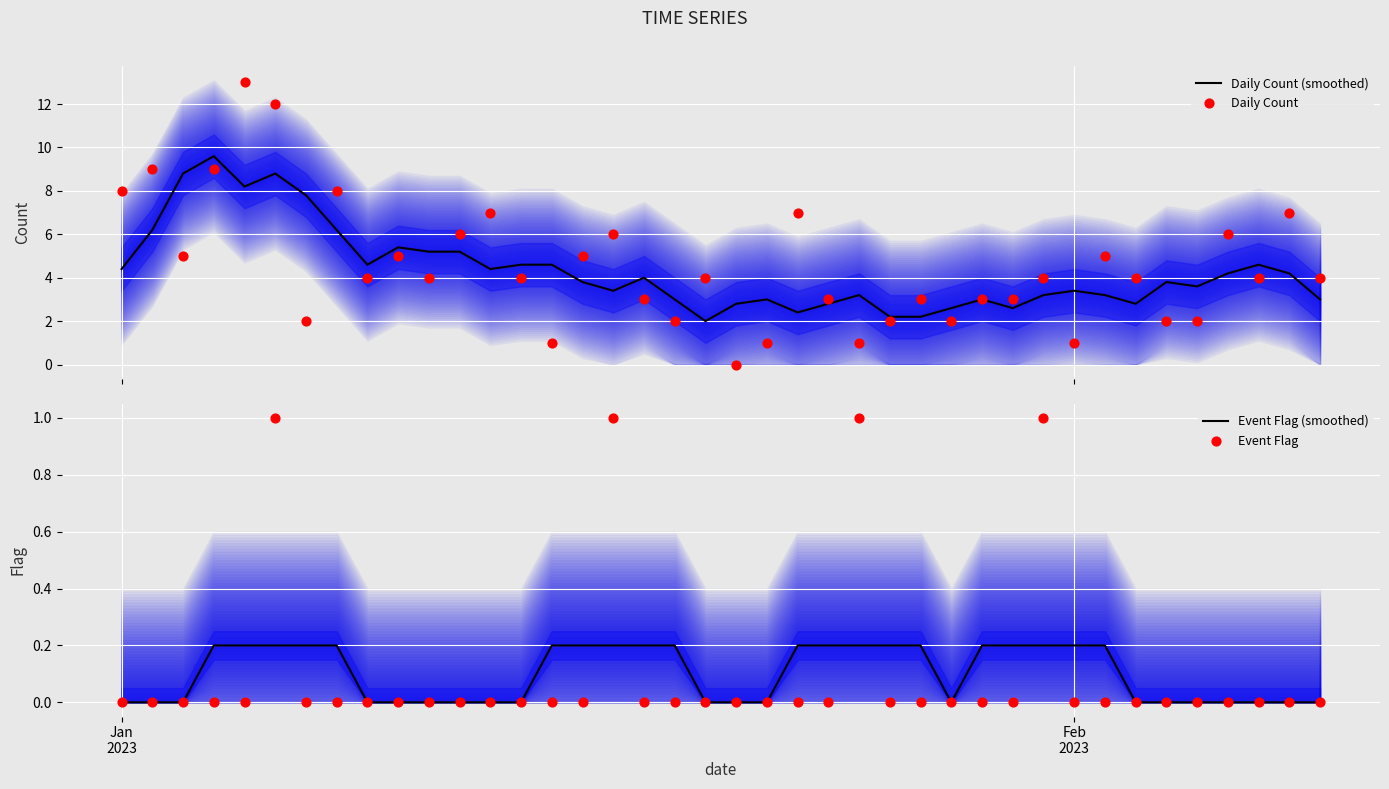

Which series contains the highest Y value?

Daily Count